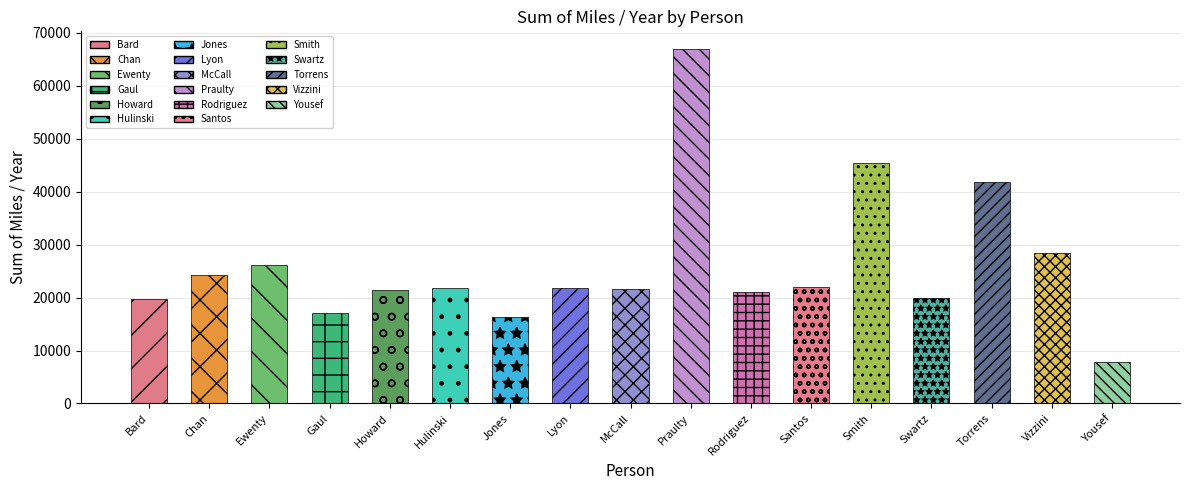

Reading left to right, extract all data points from this chart.

Bard=19694.8	Chan=24294.2	Ewenty=26166.8	Gaul=17153.8	Howard=21493.4	Hulinski=21850.2	Jones=16282.6	Lyon=21789.6	McCall=21620.2	Praulty=66951.7	Rodriguez=20975.5	Santos=22056.3	Smith=45434.0	Swartz=19879.5	Torrens=41910.4	Vizzini=28405.8	Yousef=7736.7